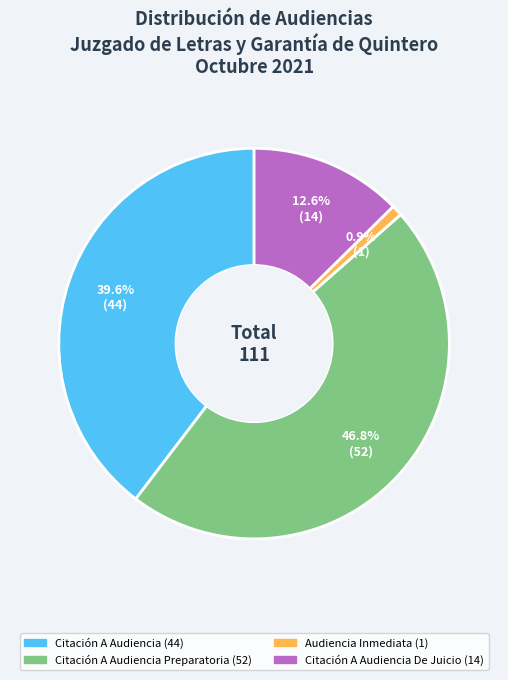

Does any single category account for the majority?

No